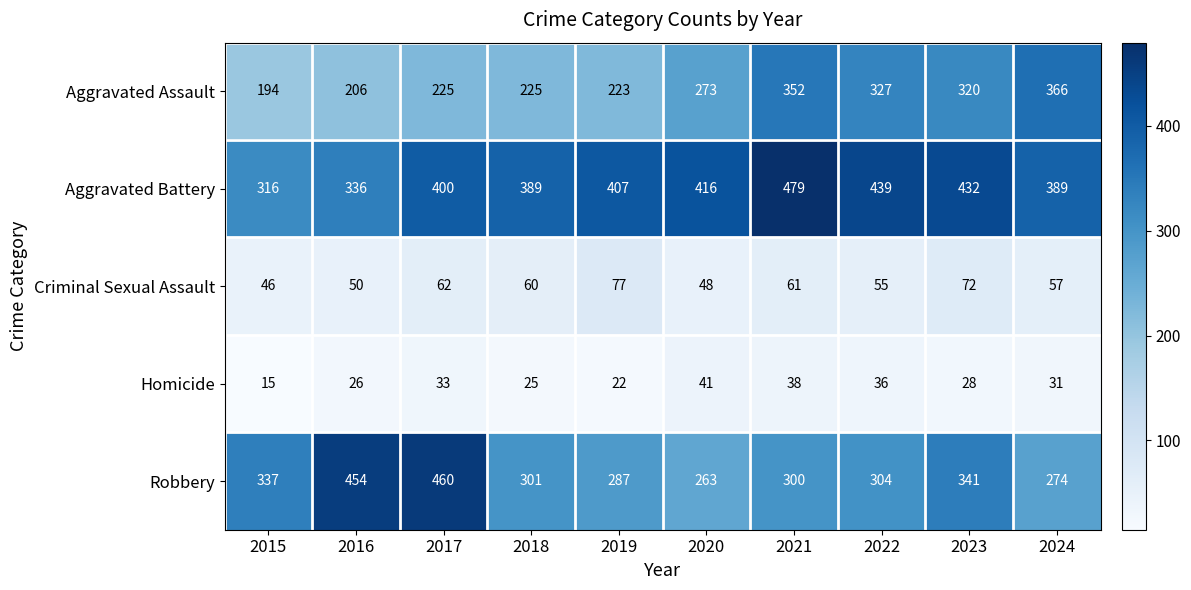

Is it true that Aggravated Assault equals 107 at 2023?

False